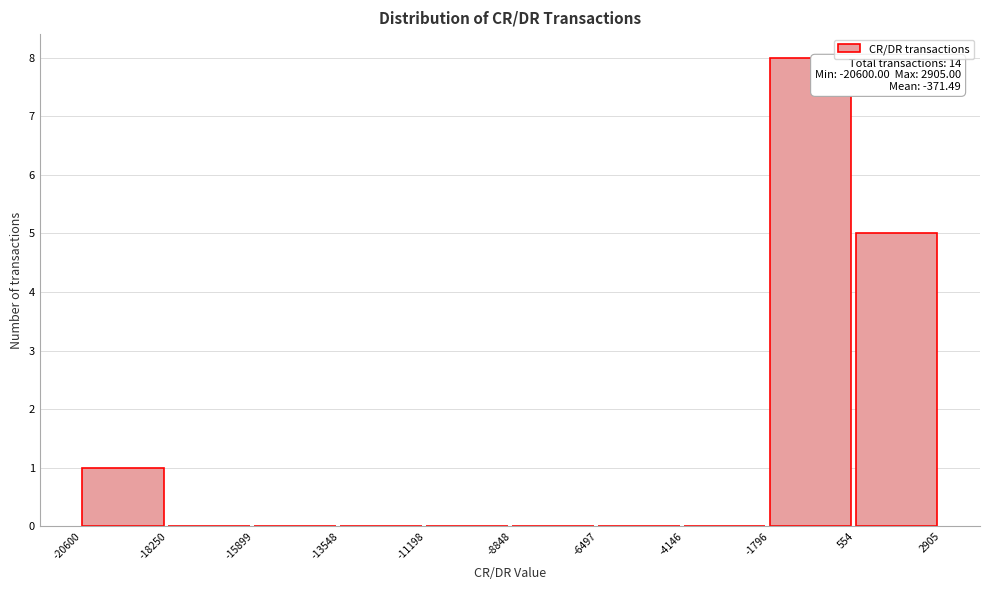

Which range on the x-axis has the tallest bar?

-1796 to 554